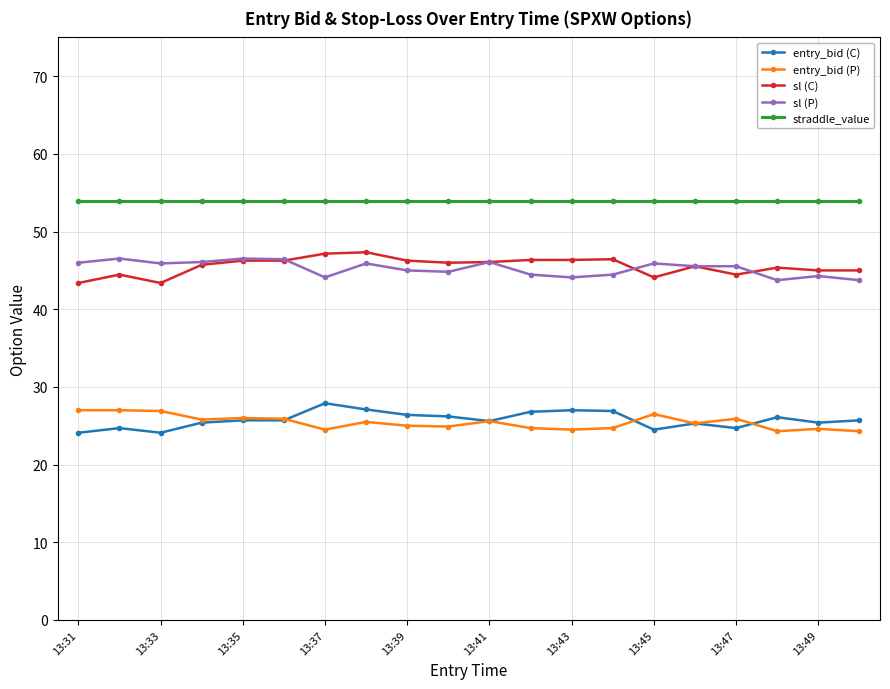

True or false: entry_bid (P) and straddle_value cross at least once.

False